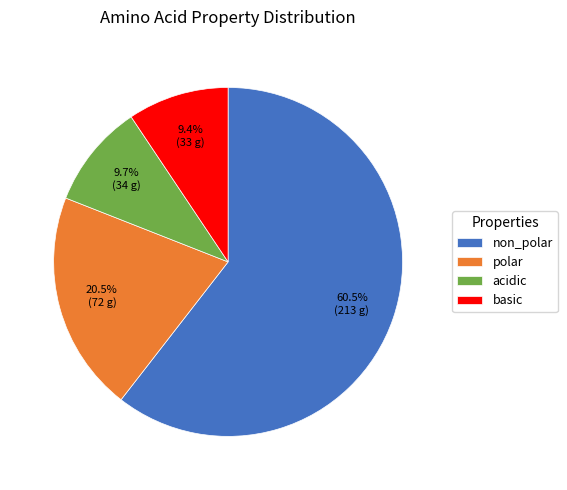

How many slices are in this pie chart?

4